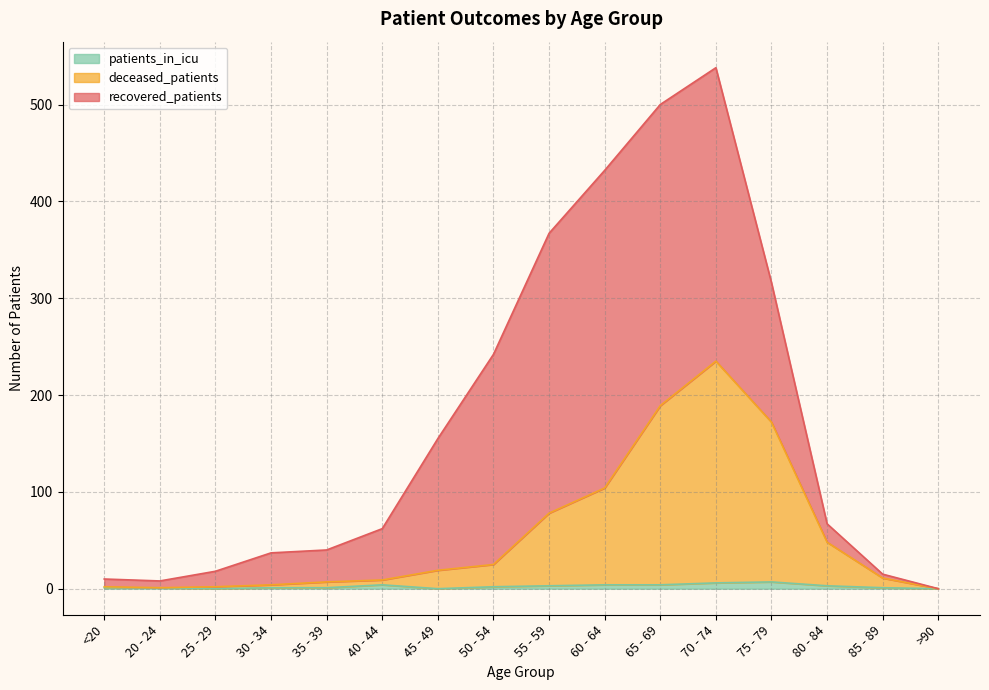

What is the average value of the patients_in_icu series?

2